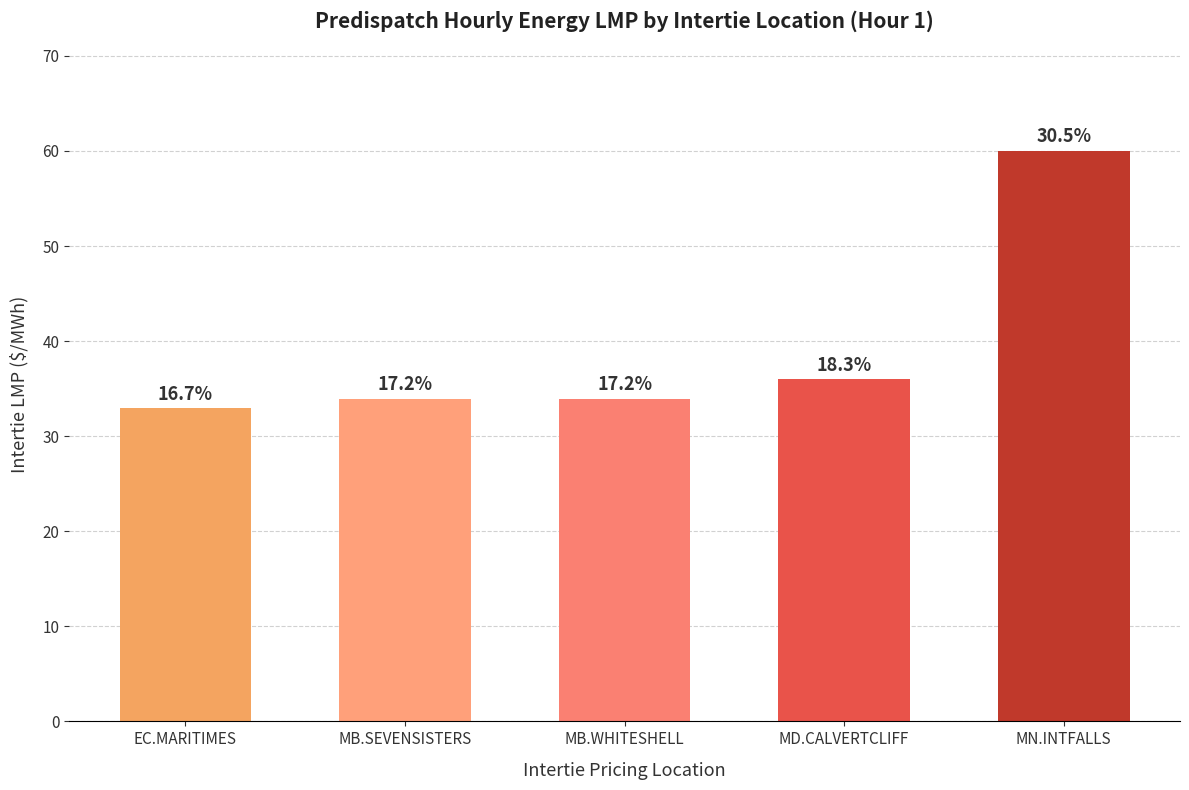

Are the bars grouped side by side (vs. stacked)?

No